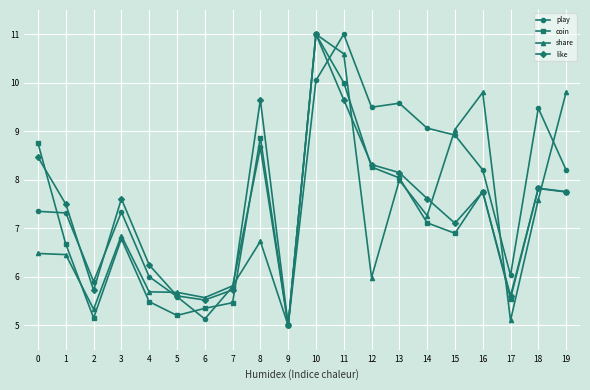

What is the average value of the like series?

7.4